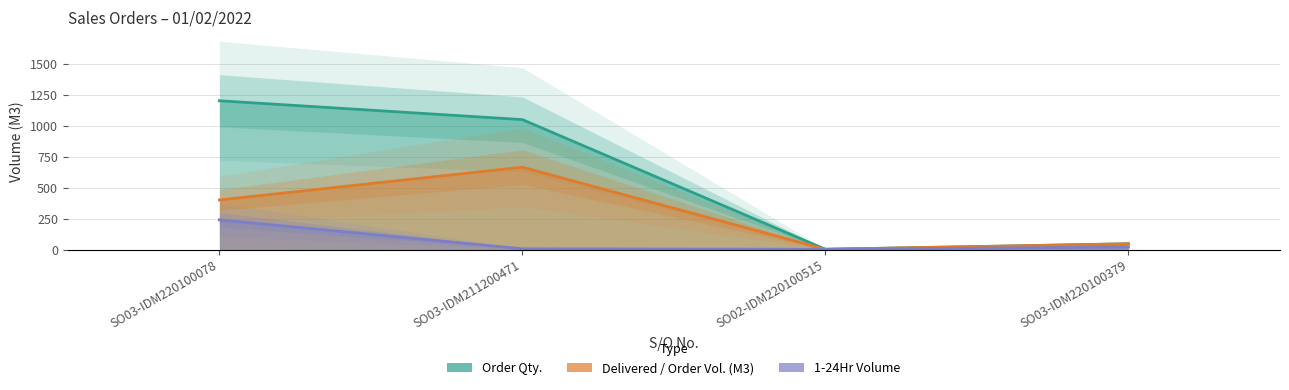

Reading left to right, extract all data points from this chart.

Order Qty.: 1202.4	1050.0	2.0	46.0
Delivered / Order Volume (M3): 400.4	665.5	2.0	46.0
1-24Hr: 240.0	6.0	2.0	20.0